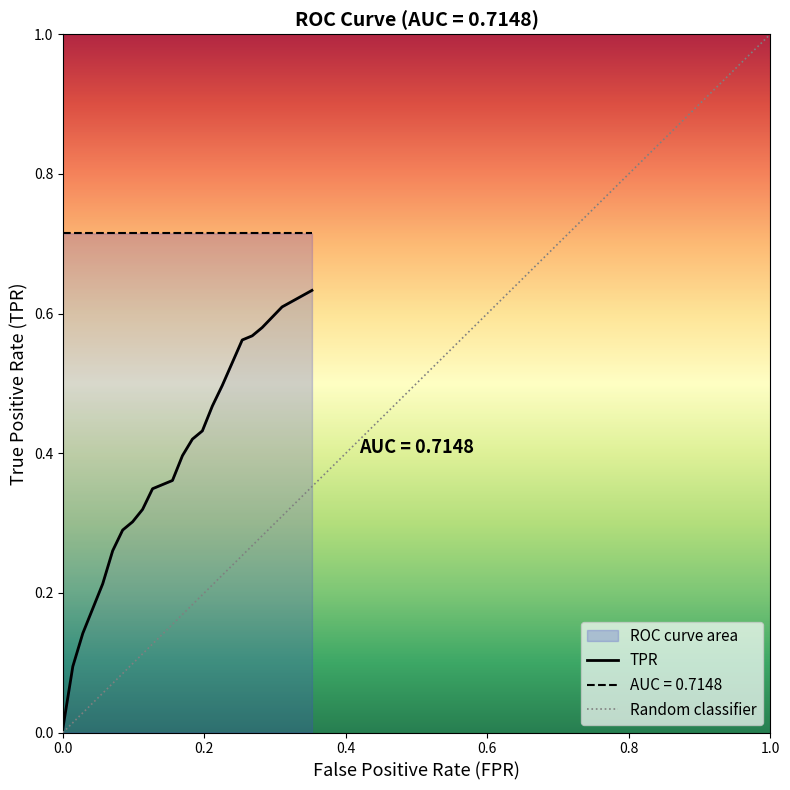

How many positive values does the fpr series have?

19